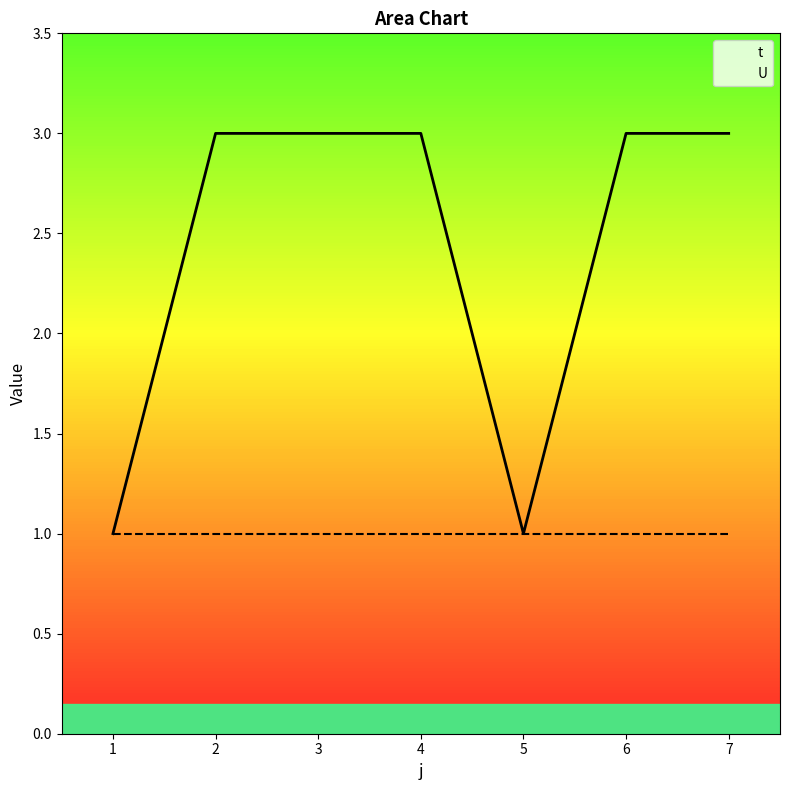

How many values are below 3?

2